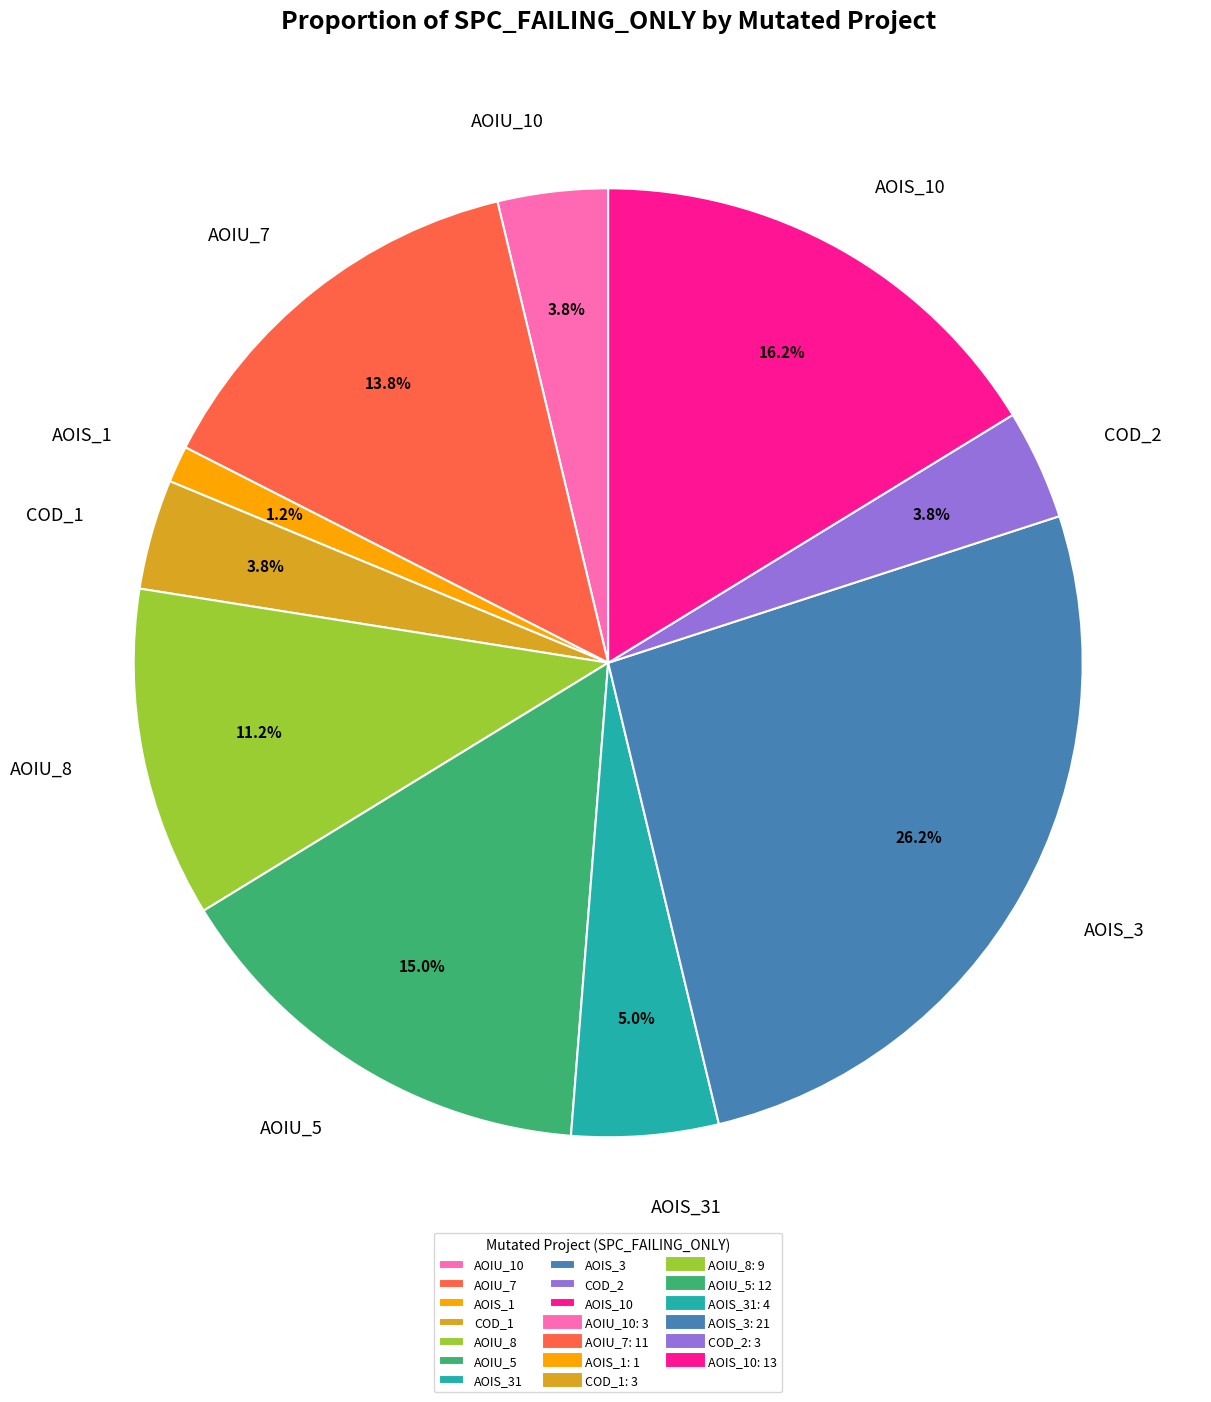

How many segments does this pie chart have?

10